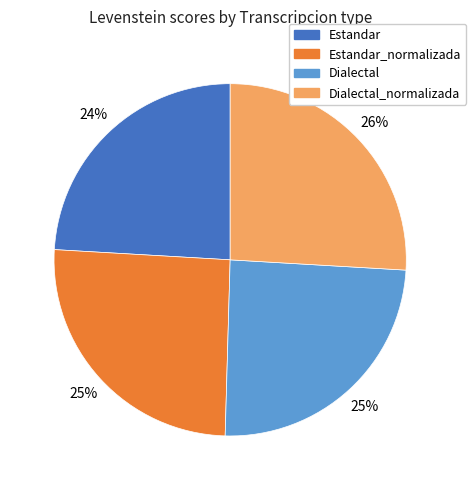

Approximately how many times larger is the value at Dialectal_normalizada compared to Estandar?

1.1